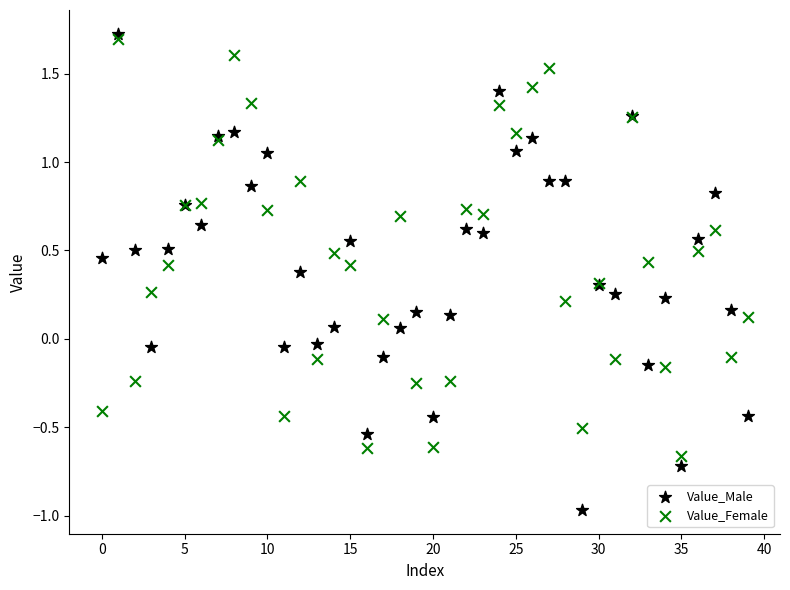

Which series reaches the maximum Y coordinate?

Value_Male